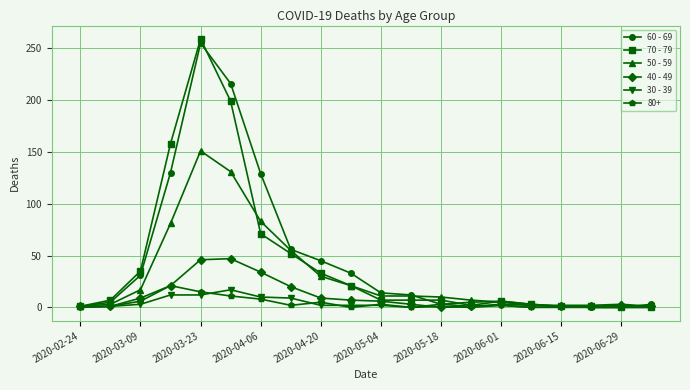

At how many categories does at least one series exceed 210?

2